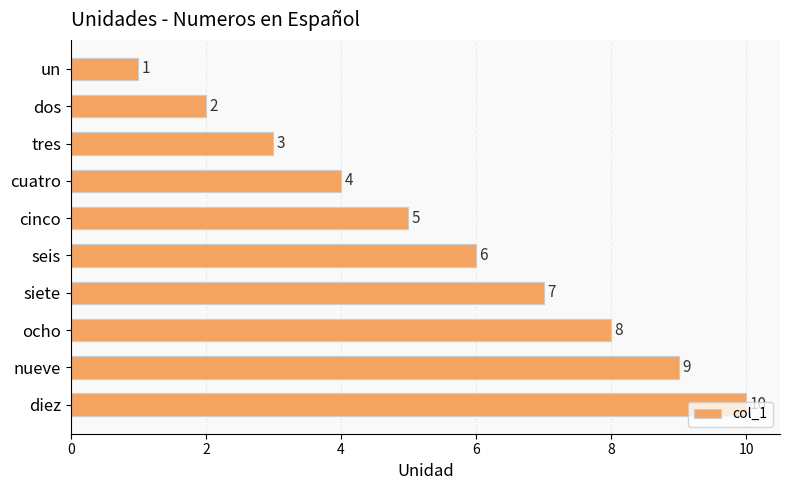

List the labels in order of value, largest first.

diez, nueve, ocho, siete, seis, cinco, cuatro, tres, dos, un